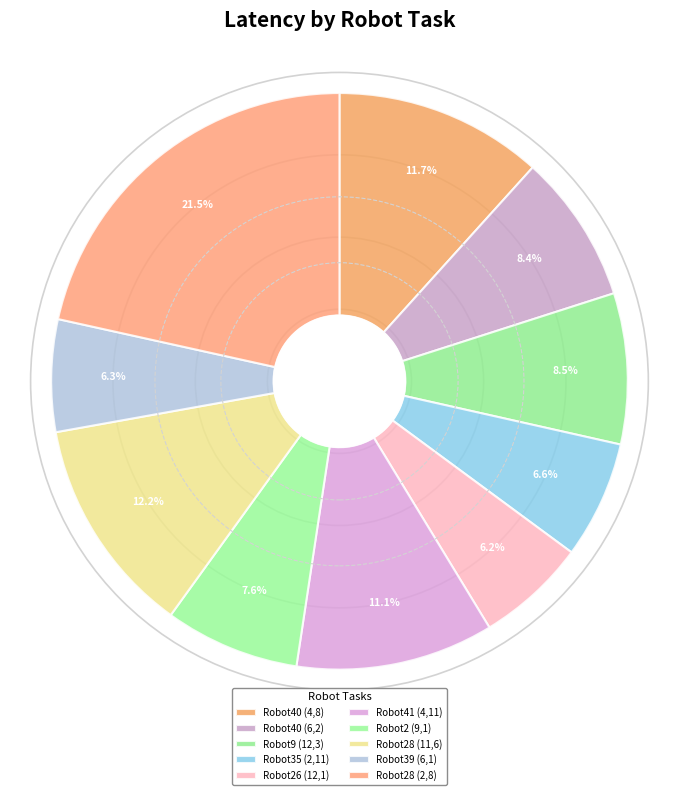

Is the sum of Robot35 (2,11) and Robot39 (6,1) greater than half?

No